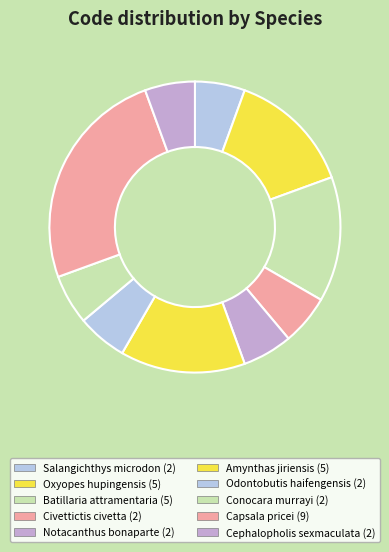

Which category has the biggest portion of the pie?

Capsala pricei